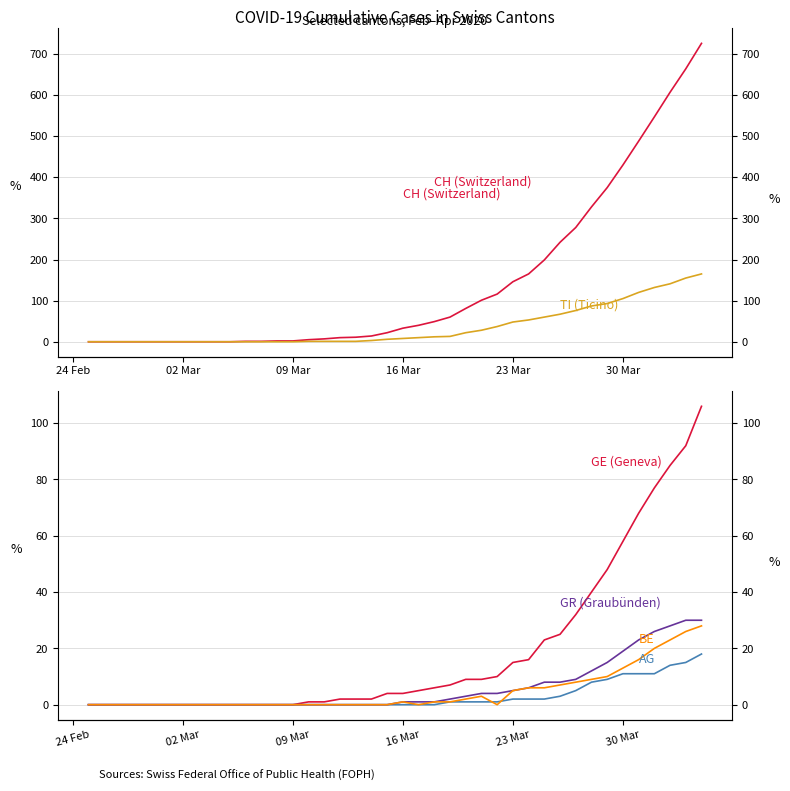

What are all the series names shown in the legend?

CH (Switzerland), TI (Ticino), GE (Geneva), AG (Aargau), GR (Graubünden), BE (Bern)